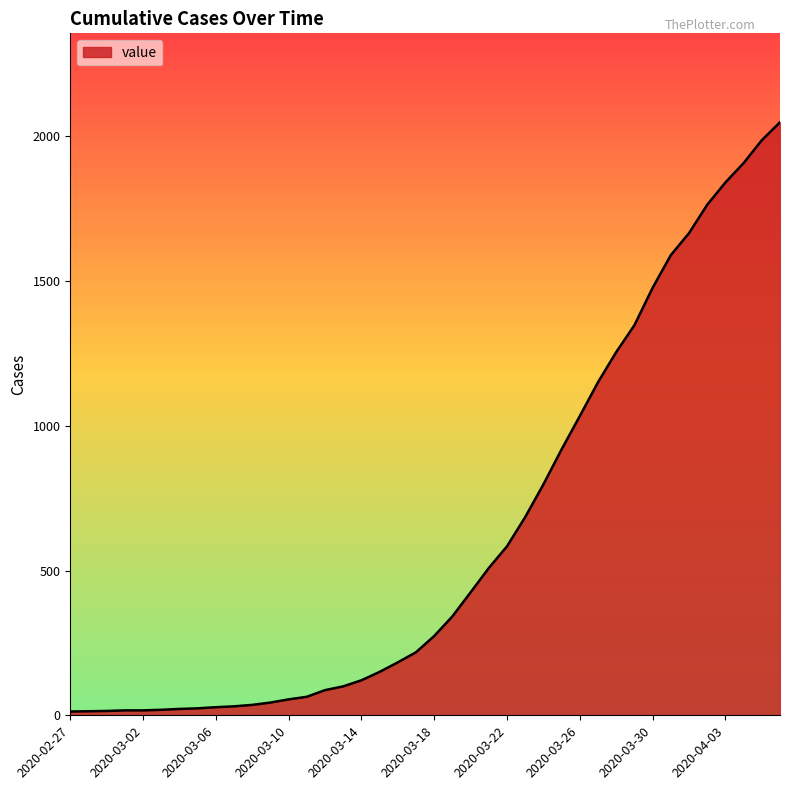

What is the maximum value shown in the chart?

2049